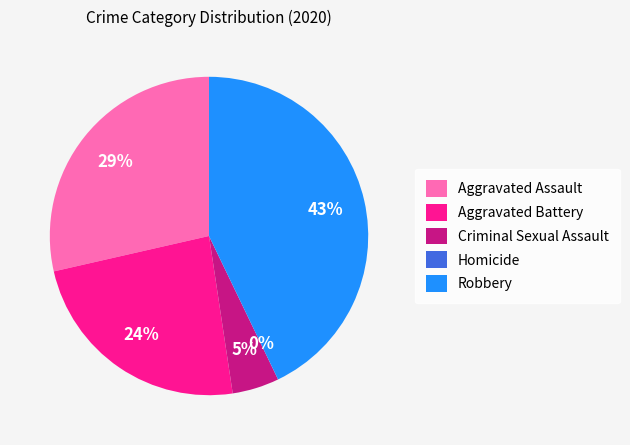

To the nearest percent, what portion does Robbery represent?

43%